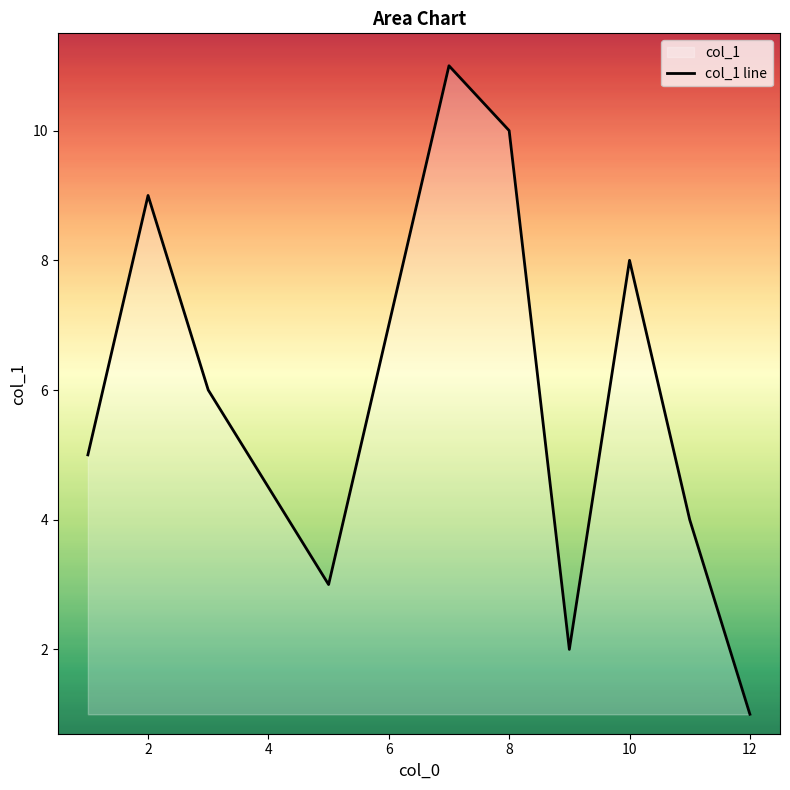

What is the difference between the maximum and minimum values?

10